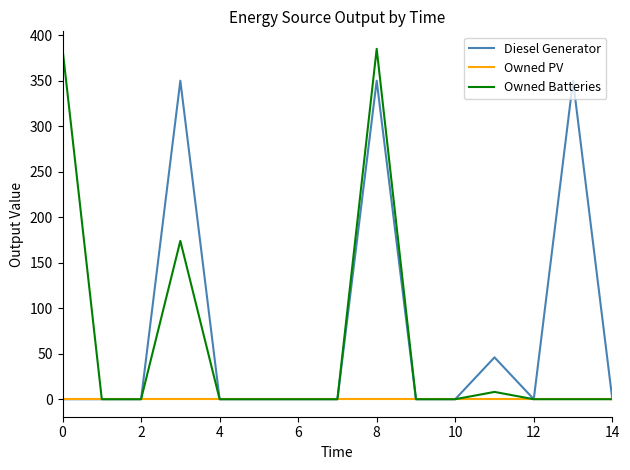

Rank the series by their maximum value, from highest to lowest.

Owned Batteries, Diesel Generator, Owned PV